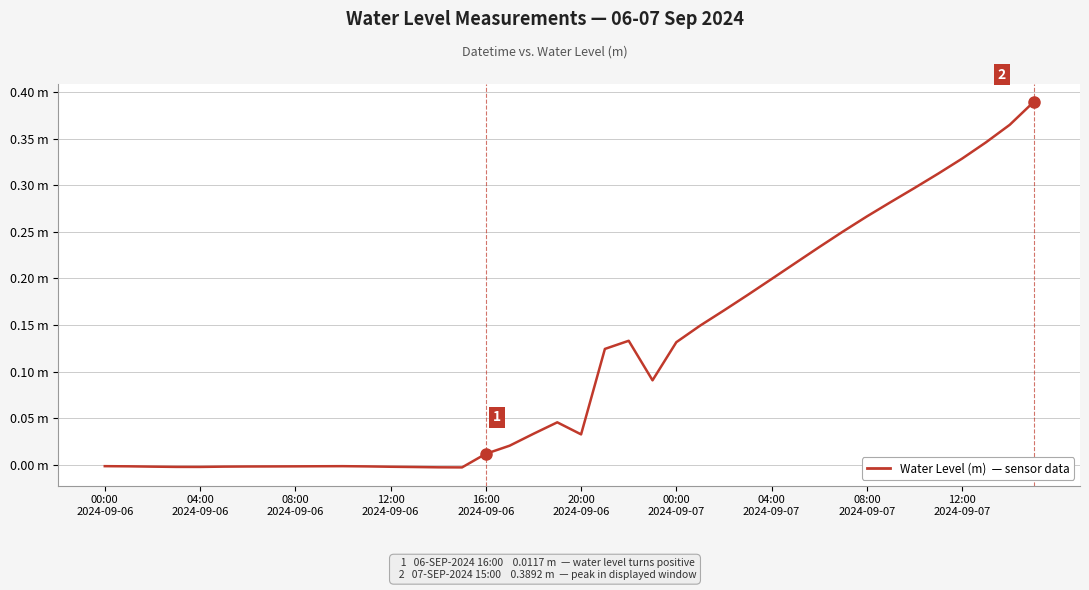

Reading left to right, extract all data points from this chart.

-0.0	-0.0	-0.0	-0.0	-0.0	-0.0	-0.0	-0.0	-0.0	-0.0	-0.0	-0.0	-0.0	-0.0	-0.0	-0.0	0.0	0.0	0.0	0.0	0.0	0.1	0.1	0.1	0.1	0.1	0.2	0.2	0.2	0.2	0.2	0.3	0.3	0.3	0.3	0.3	0.3	0.3	0.4	0.4